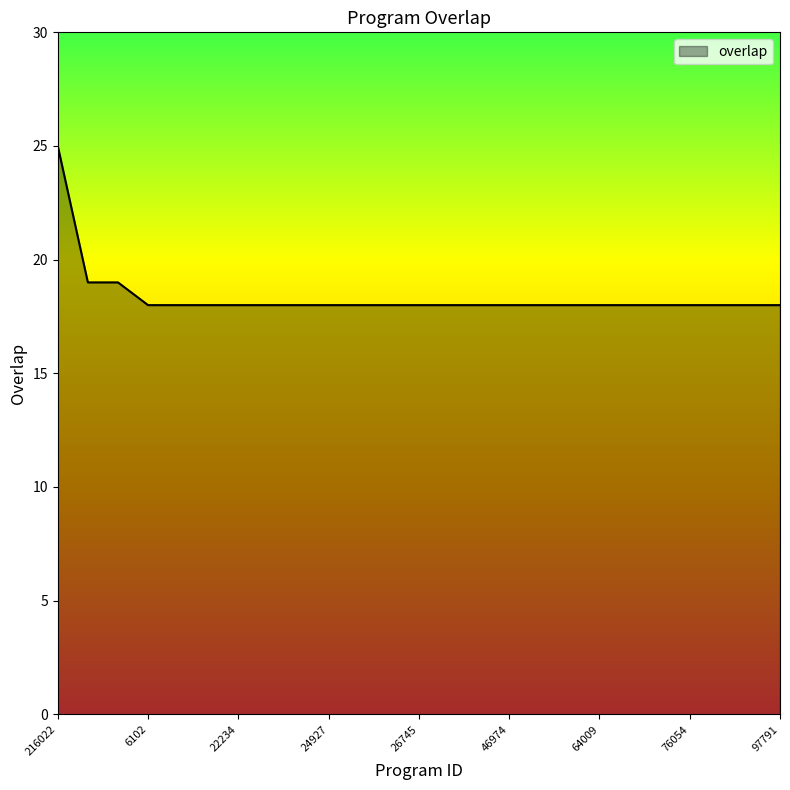

What is the smallest value displayed?

18